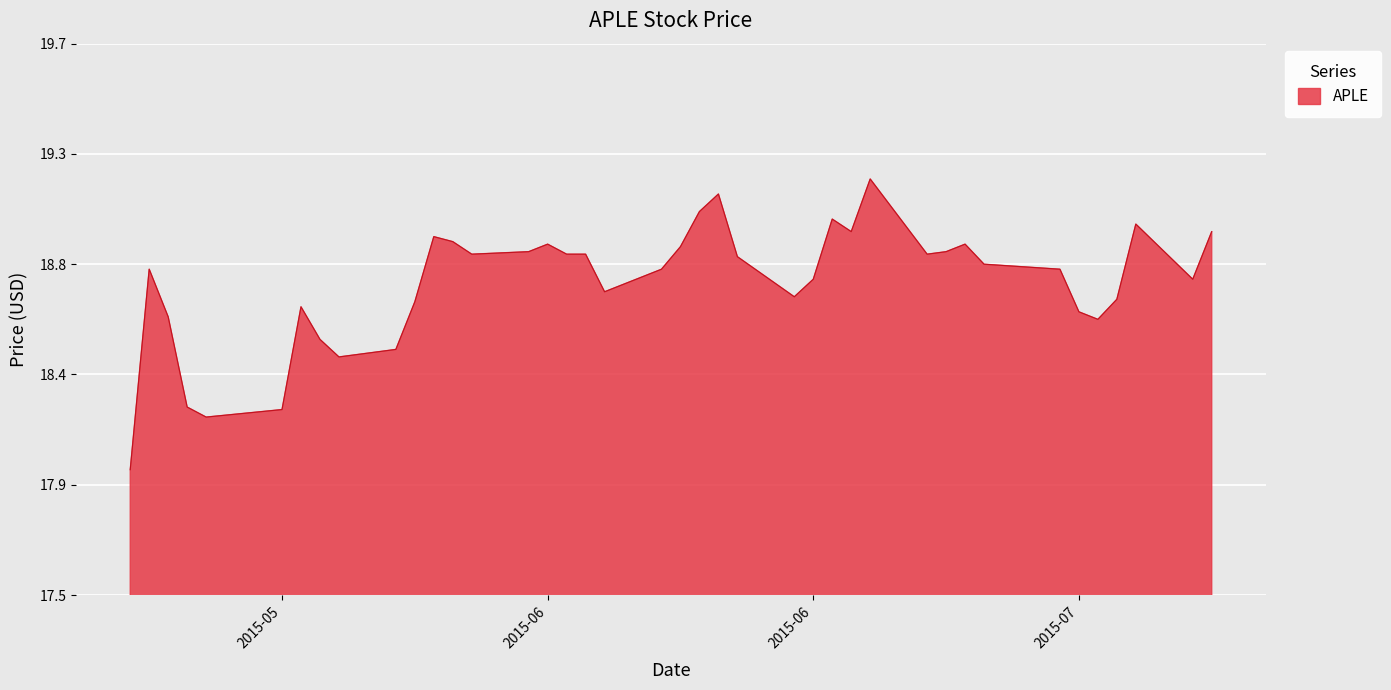

What is the label of the 3rd point from the right?

2015-07-10